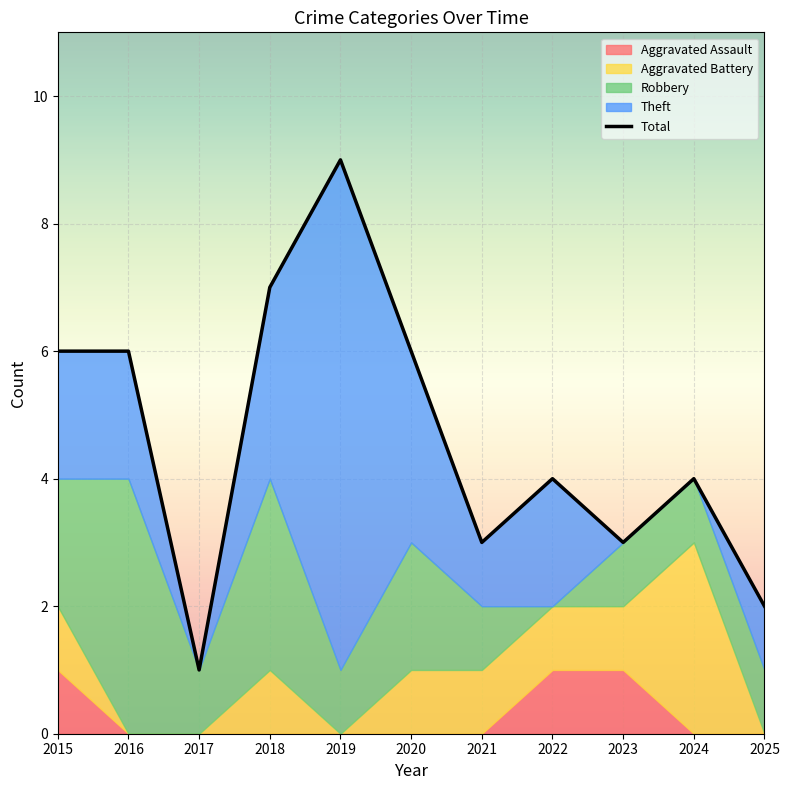

What is the maximum value shown in the chart?

9